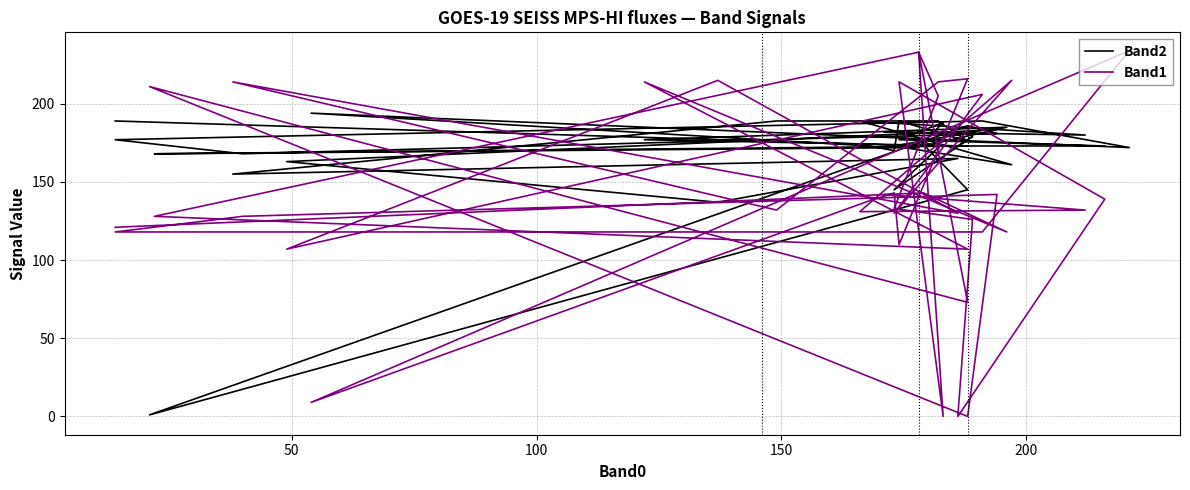

How many categories are shown in the chart?

40